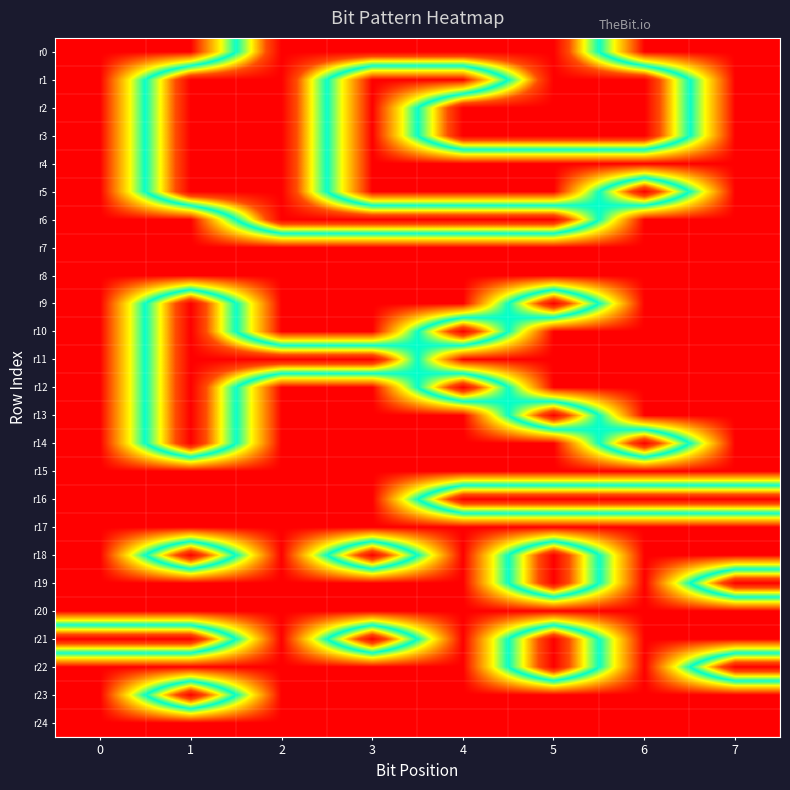

Rank the series at 0 from highest to lowest value.

r21, r0, r1, r2, r3, r4, r5, r6, r7, r8, r9, r10, r11, r12, r13, r14, r15, r16, r17, r18, r19, r20, r22, r23, r24